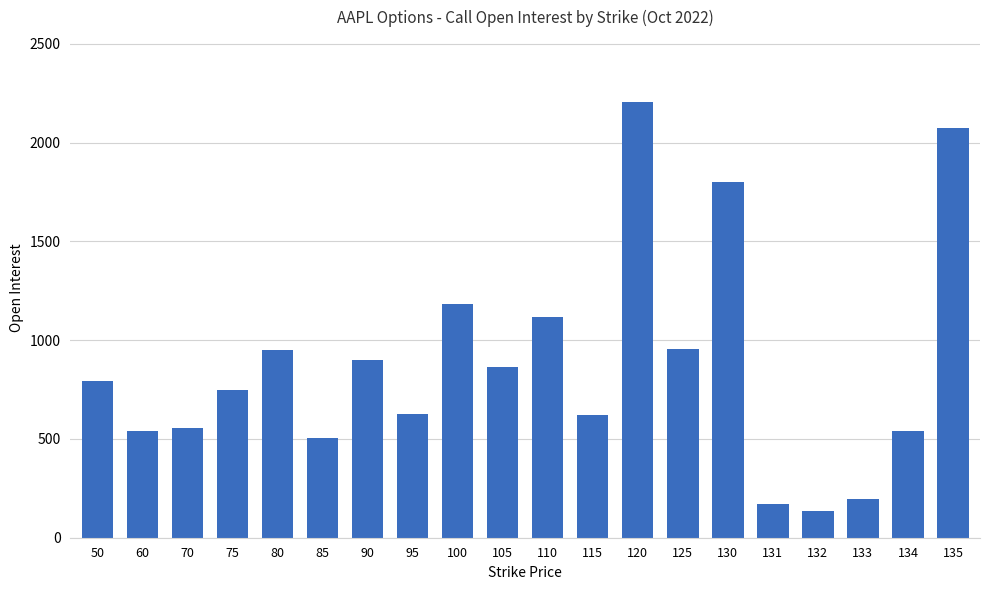

Which category has the highest value across all series?

120